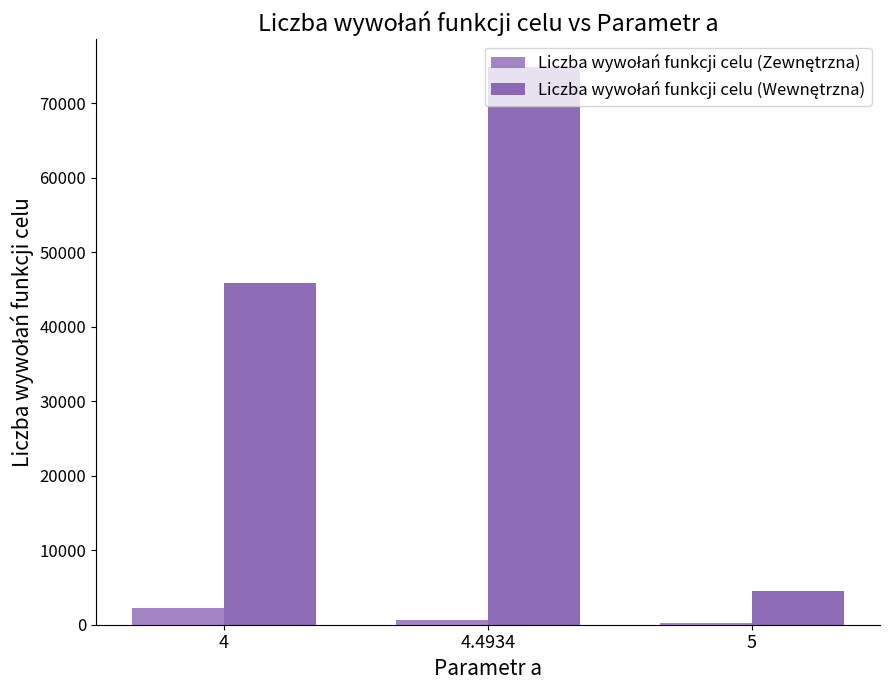

At which category is the sum across all series the highest?

4.4934